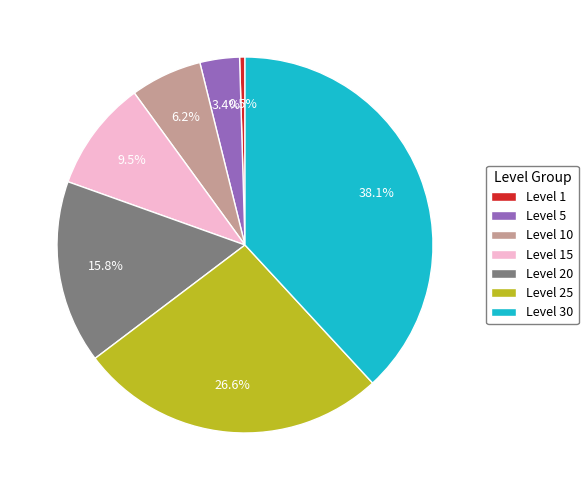

To the nearest percent, what percentage of the pie is Level 20?

16%